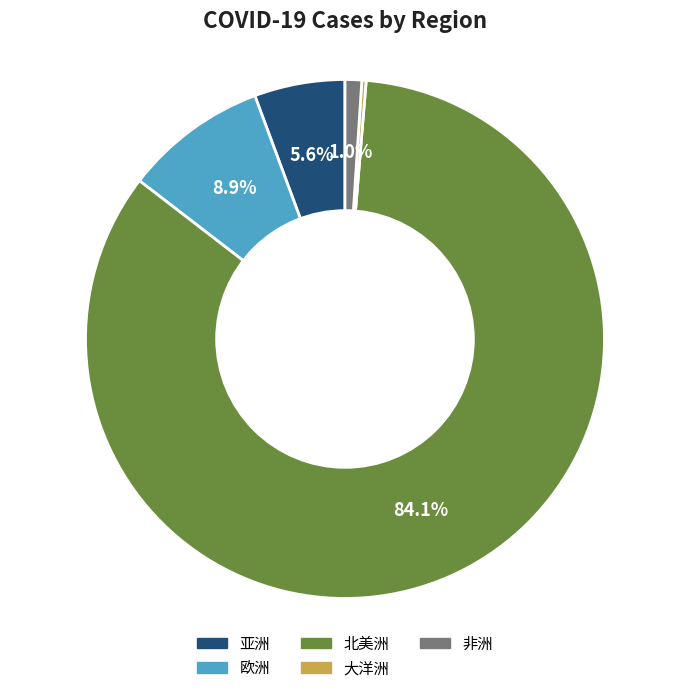

Which slice is the largest?

北美洲